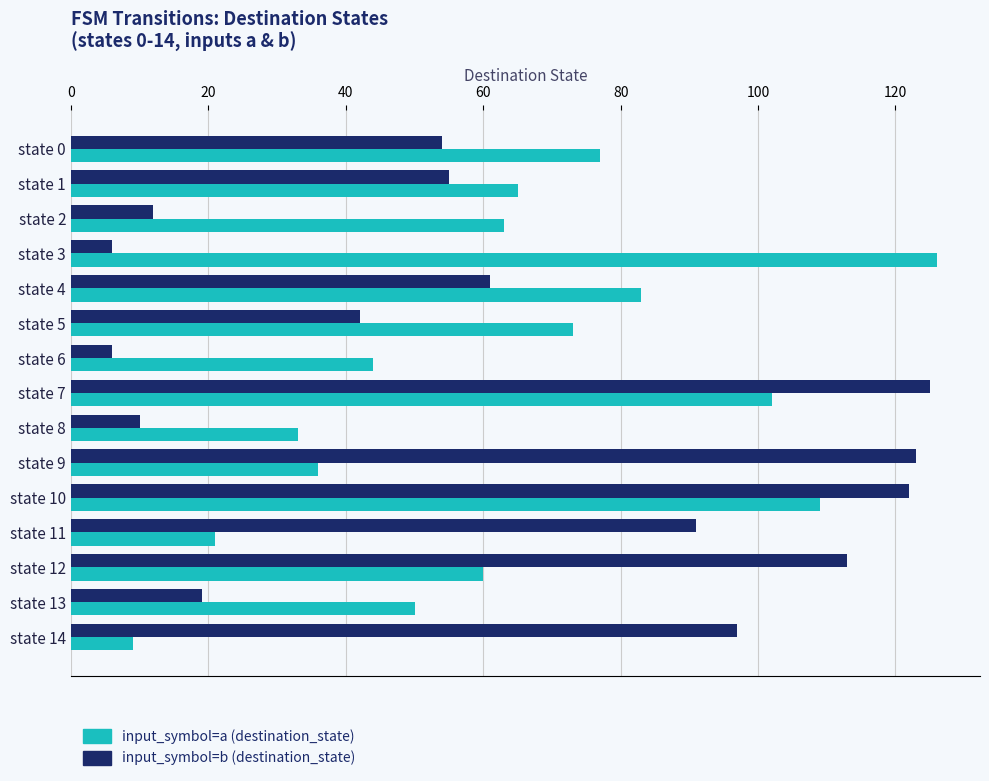

At state 4, list the series in order from largest to smallest.

input_symbol=a (destination_state), input_symbol=b (destination_state)